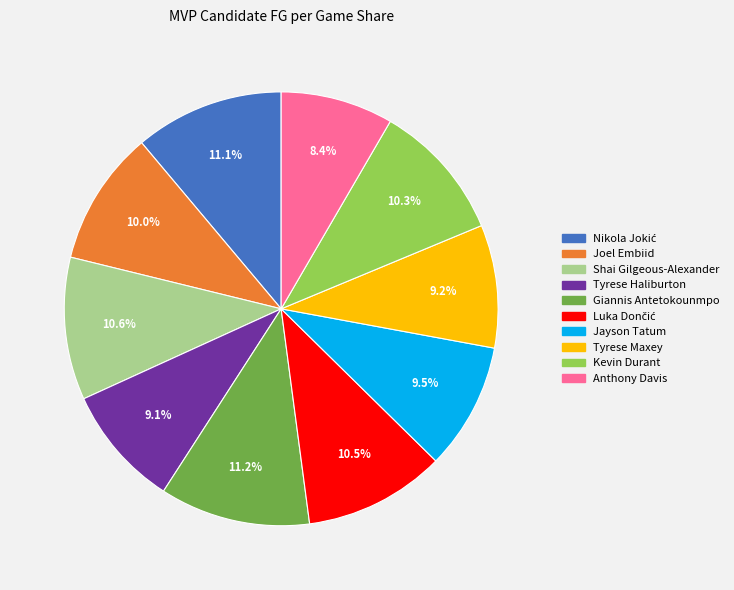

Combined, do Shai Gilgeous-Alexander and Kevin Durant account for over 50%?

No